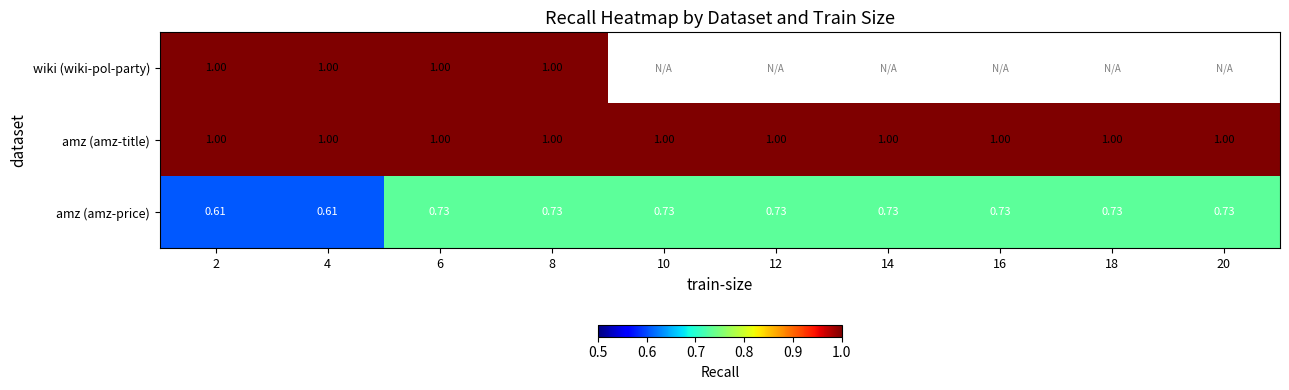

Rank the series by their average value, from lowest to highest.

amz (amz-price), wiki (wiki-pol-party), amz (amz-title)